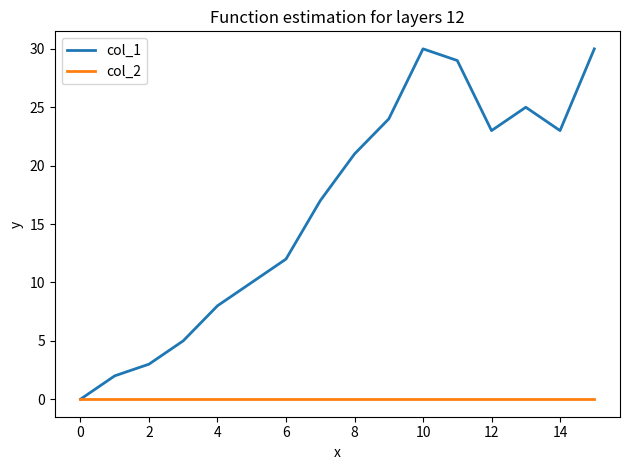

List the series in order of their overall mean, lowest first.

col_2, col_1